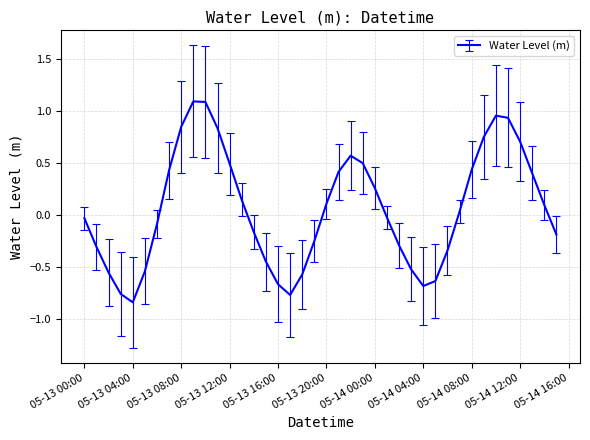

What is the greatest value displayed?

1.1